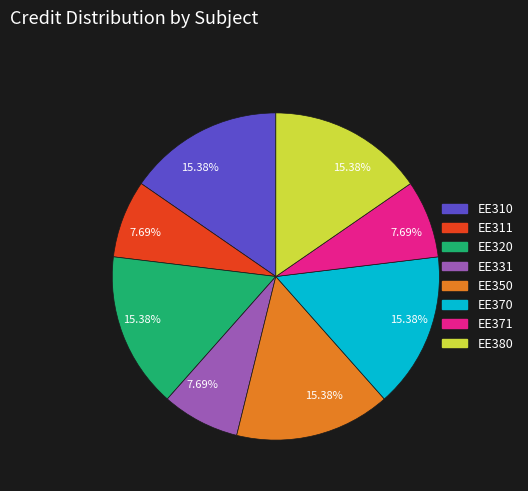

Does any single category account for the majority?

No